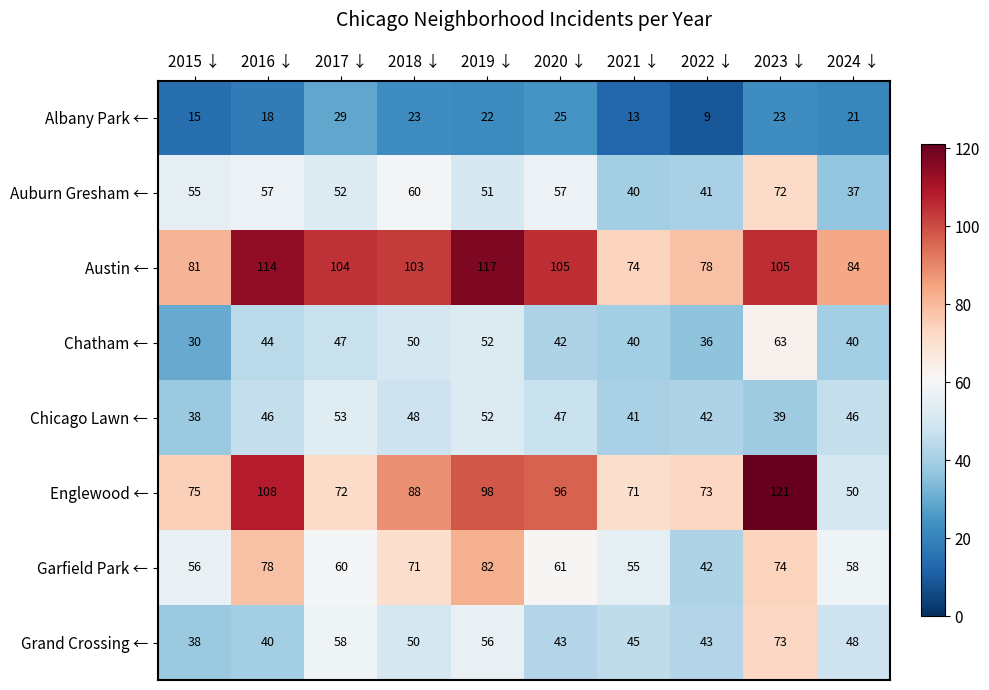

Rank the series by their maximum value, from lowest to highest.

Albany Park ←, Chicago Lawn ←, Chatham ←, Auburn Gresham ←, Grand Crossing ←, Garfield Park ←, Austin ←, Englewood ←